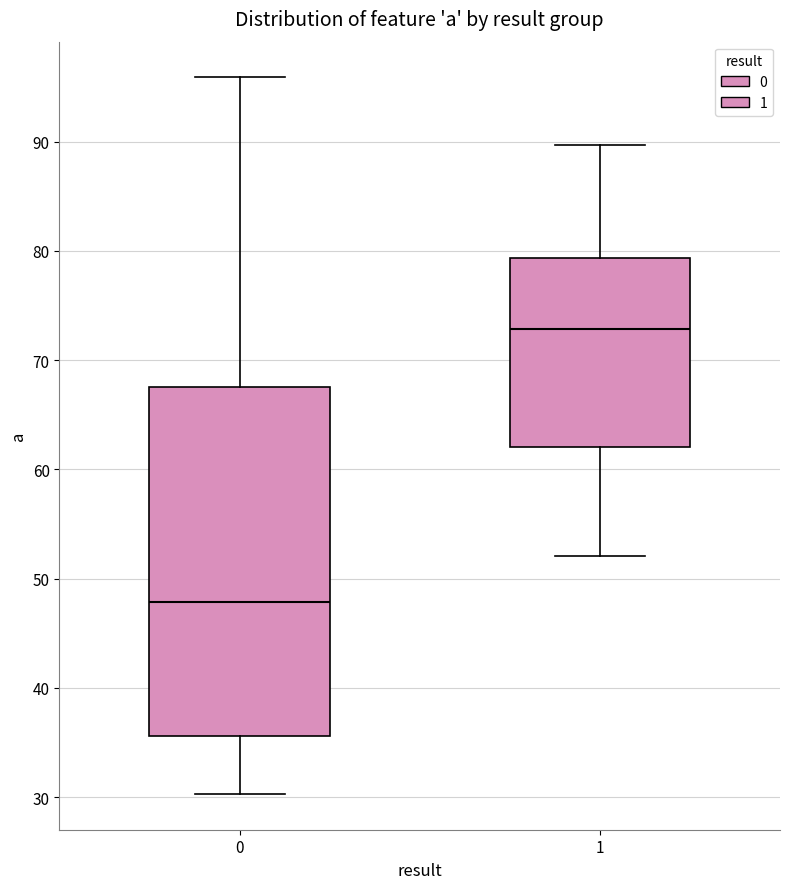

Where does the median line of the box at x = 0 sit on the y-axis? The values are not printed on the chart, so give them approximately, as read against the axis.

48